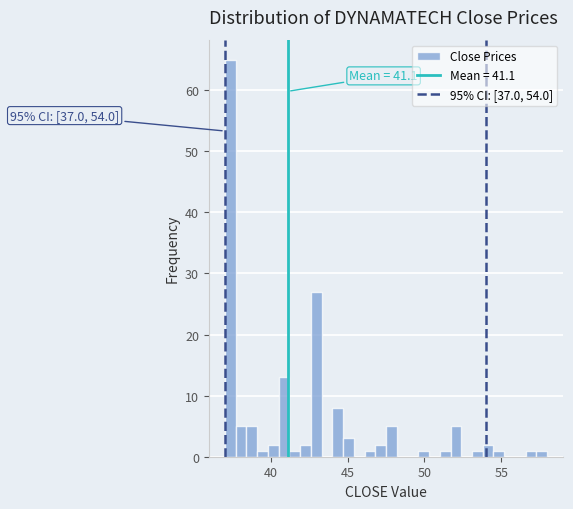

Around what value on the x-axis is the tallest bar? Give the approximate position of its centre, as read against the axis.

37.5